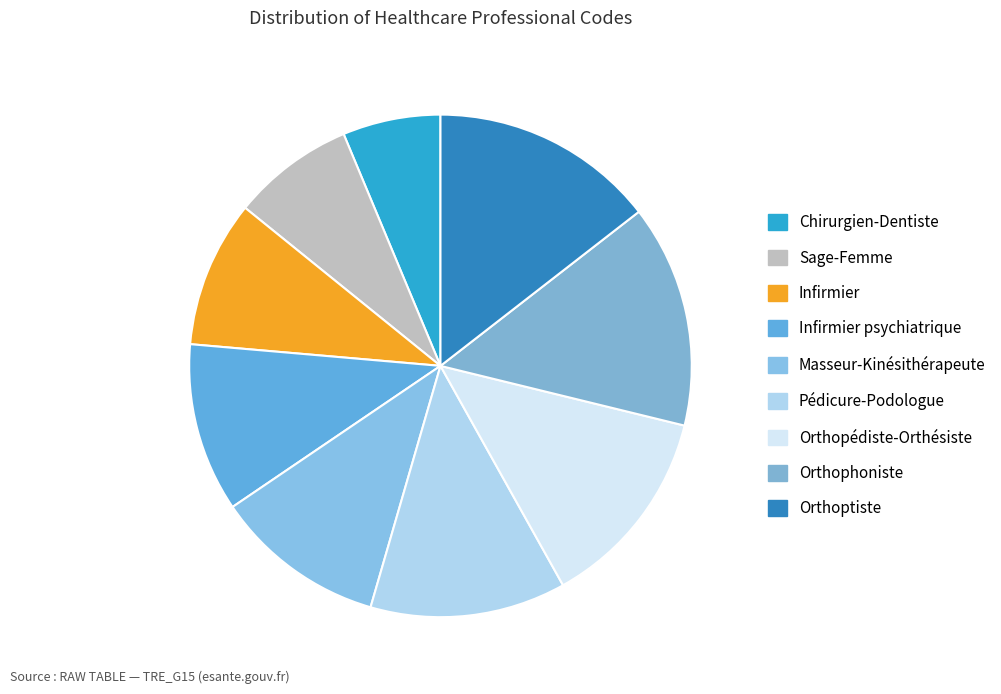

Combined, do Sage-Femme and Orthoptiste account for over 50%?

No